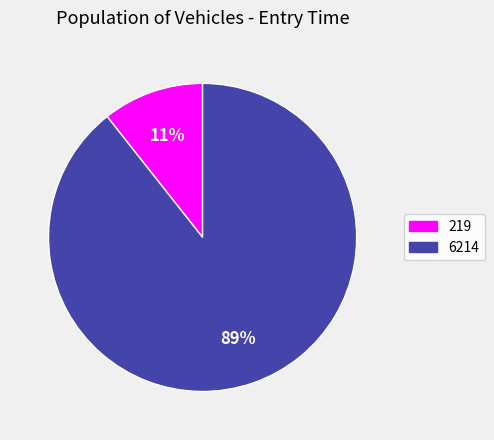

Rank the categories by value from lowest to highest.

219, 6214